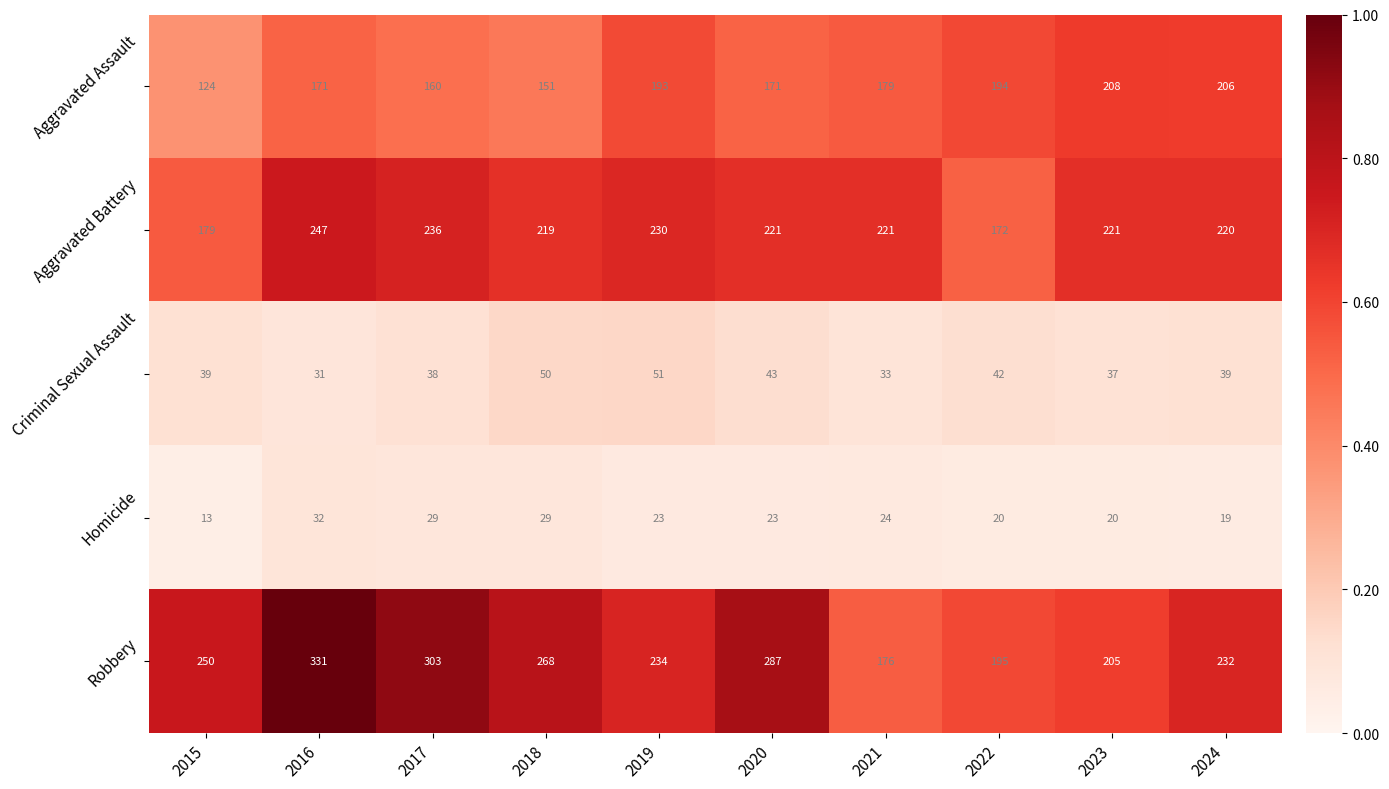

What is the difference between the Homicide values at 2021 and 2024?

5